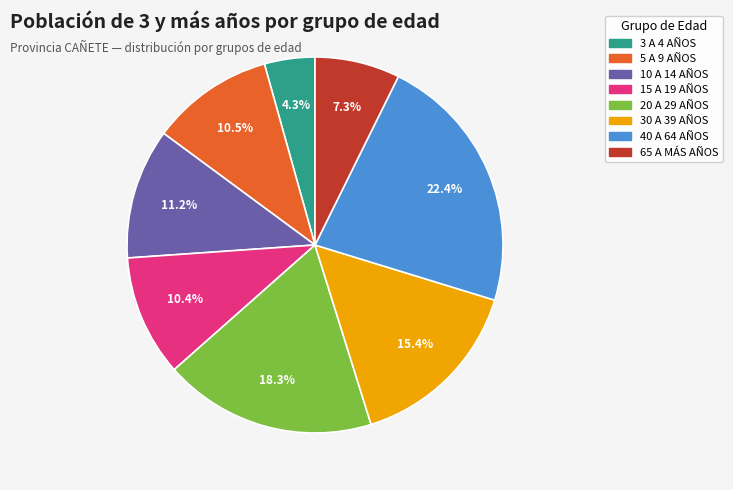

Which slice is the smallest?

3 A 4 AÑOS